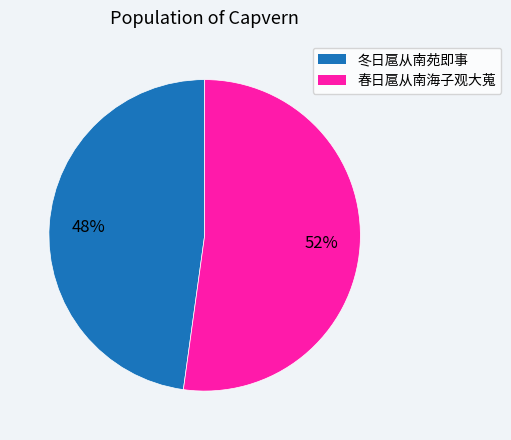

Approximately how many times larger is the value at 冬日扈从南苑即事 compared to 春日扈从南海子观大蒐?

0.9